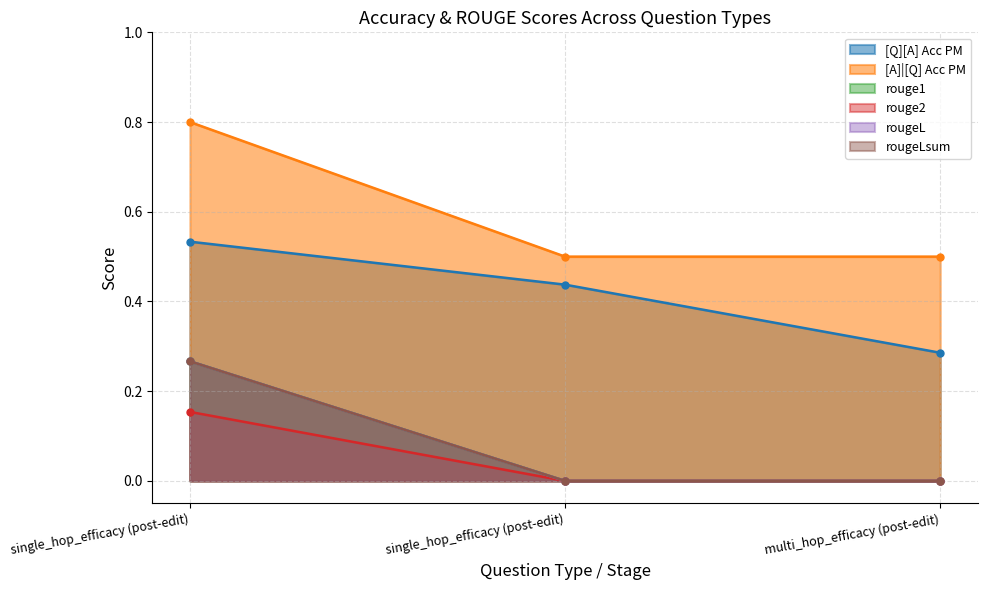

What is the highest value of the rouge2 series?

0.2